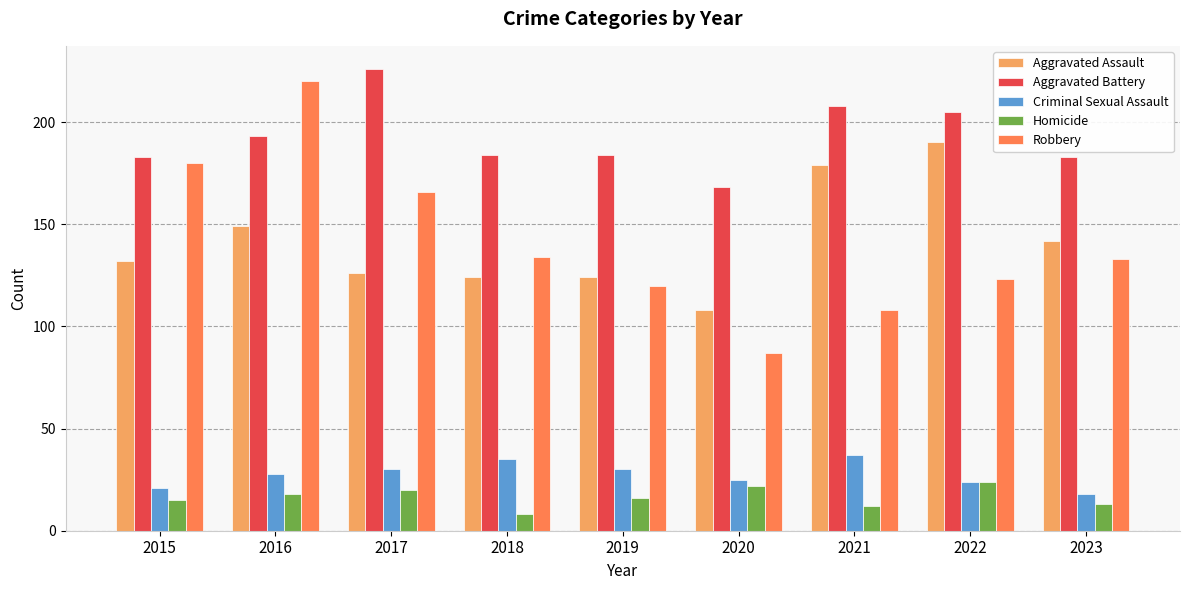

Reading right to left, extract all data points from this chart.

Aggravated Assault: 2023=142	2022=190	2021=179	2020=108	2019=124	2018=124	2017=126	2016=149	2015=132
Aggravated Battery: 2023=183	2022=205	2021=208	2020=168	2019=184	2018=184	2017=226	2016=193	2015=183
Criminal Sexual Assault: 2023=18	2022=24	2021=37	2020=25	2019=30	2018=35	2017=30	2016=28	2015=21
Homicide: 2023=13	2022=24	2021=12	2020=22	2019=16	2018=8	2017=20	2016=18	2015=15
Robbery: 2023=133	2022=123	2021=108	2020=87	2019=120	2018=134	2017=166	2016=220	2015=180